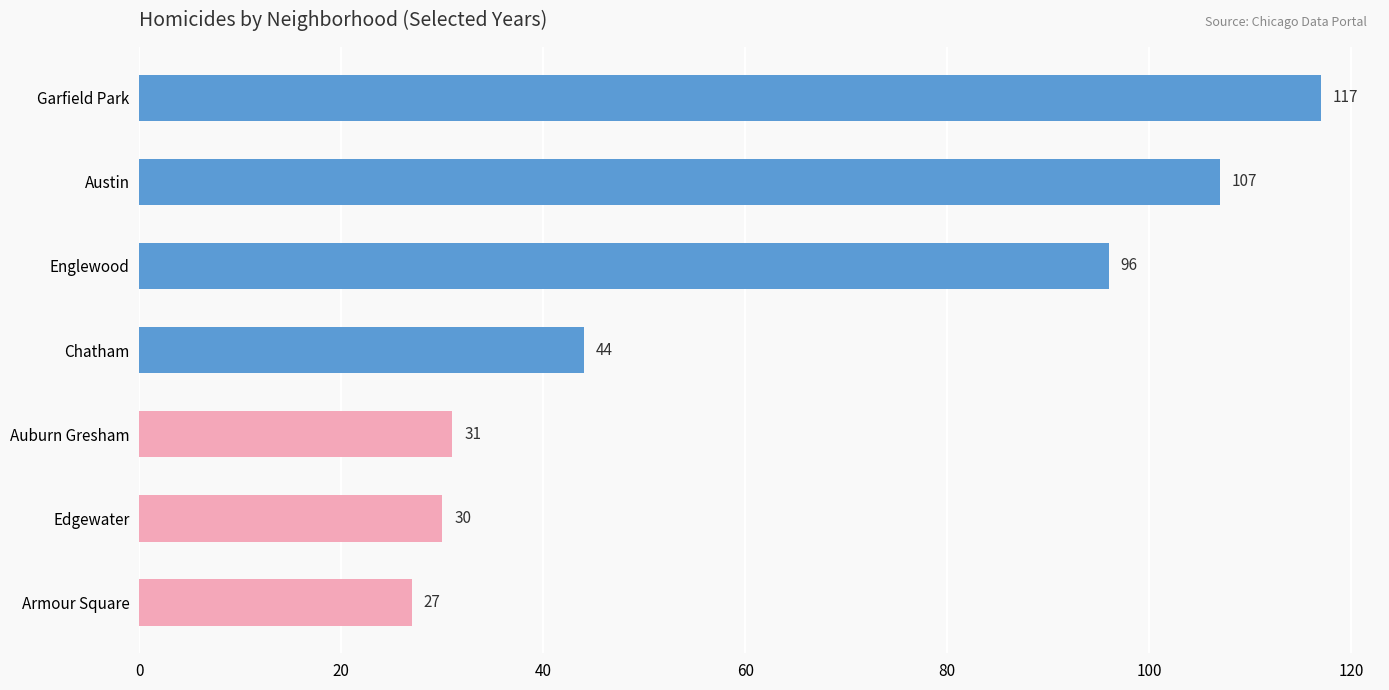

How many values are below 44?

3